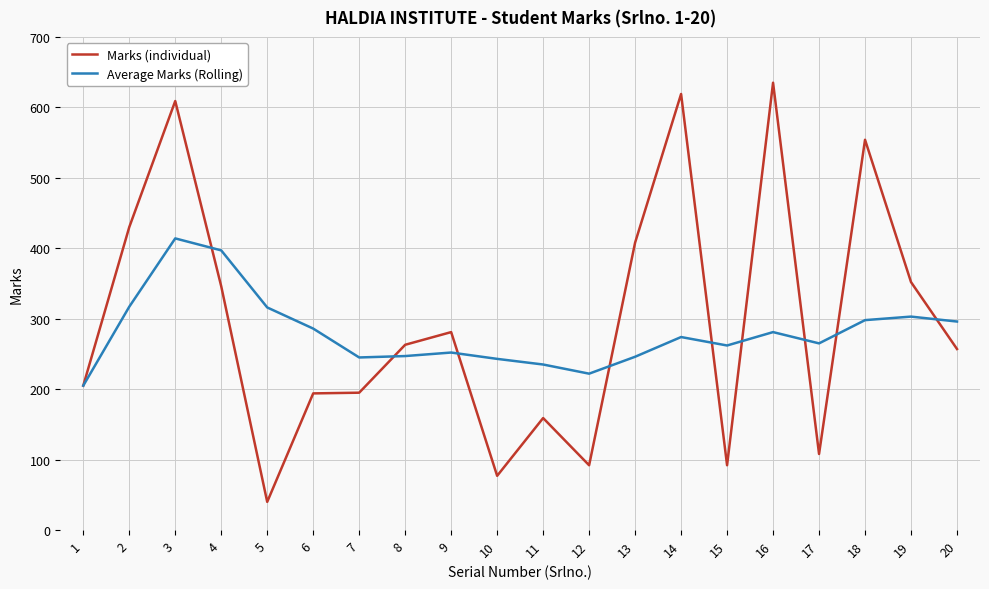

What is the spread (max minus min) of values at 6?

92